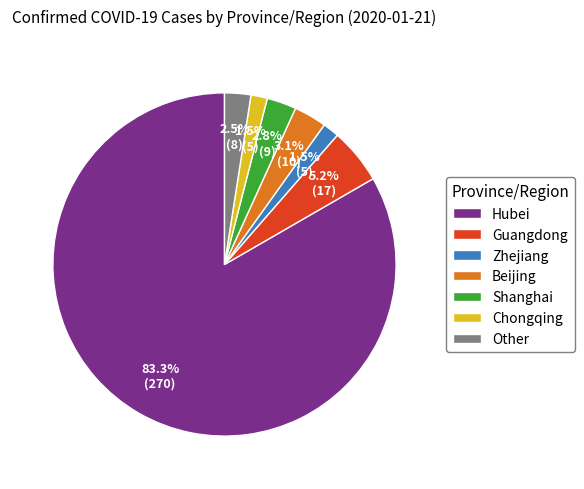

To the nearest percent, what is the difference between the largest and smallest slice percentages?

82%